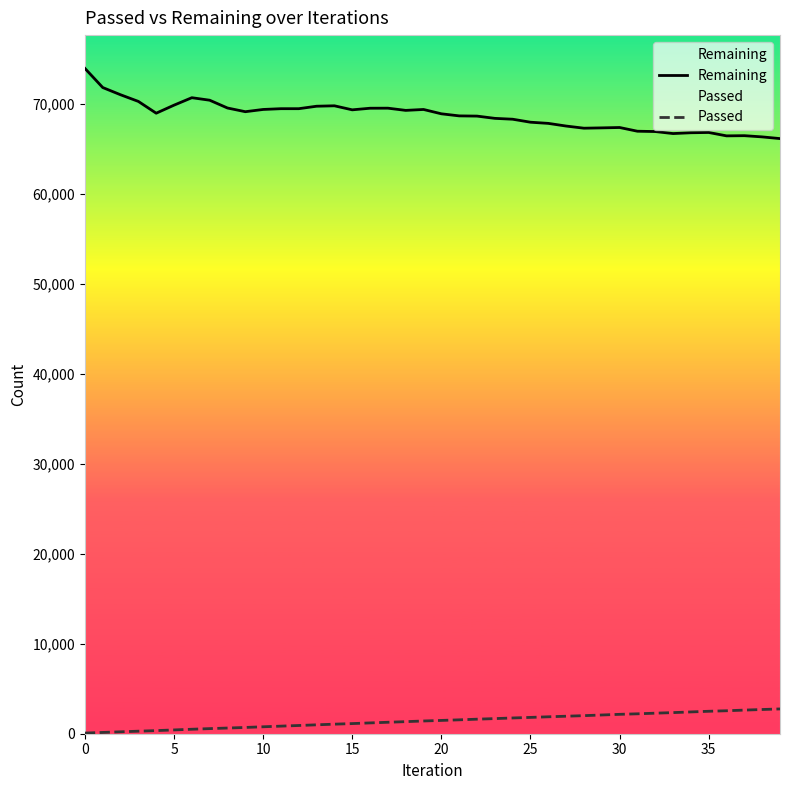

True or false: Remaining has more than 1 points higher than both neighbors.

True